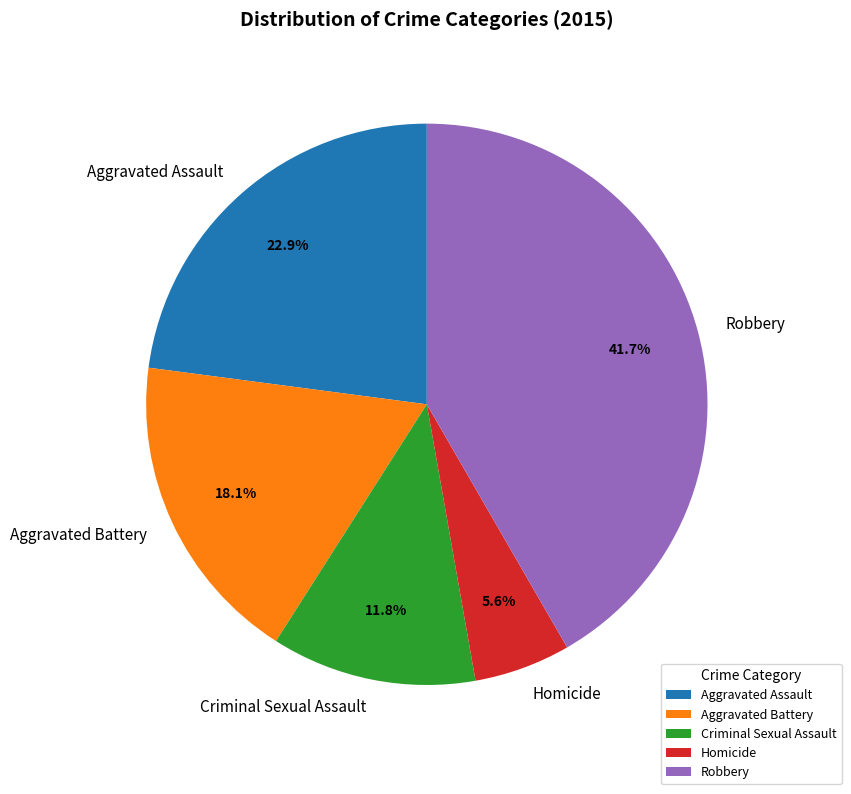

Is there any slice that represents more than half of the pie?

No